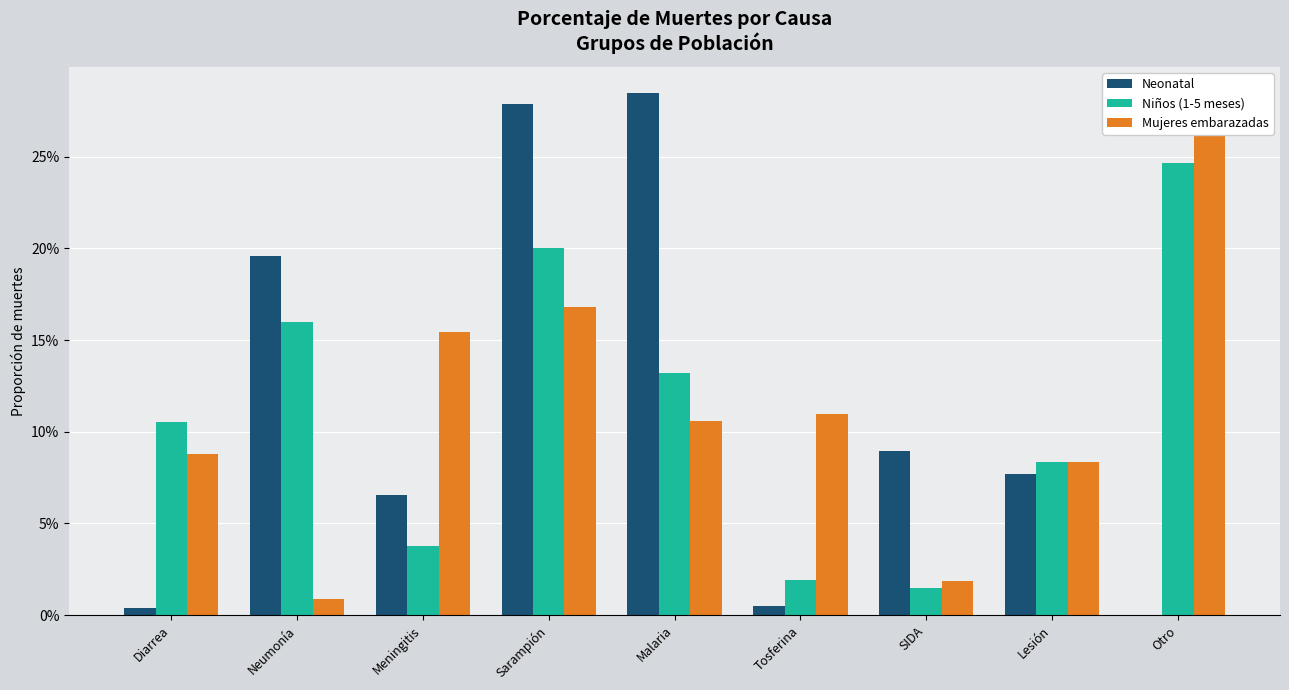

List the series in order of their peak value, highest first.

Neonatal, Mujeres embarazadas, Niños (1-5 meses)